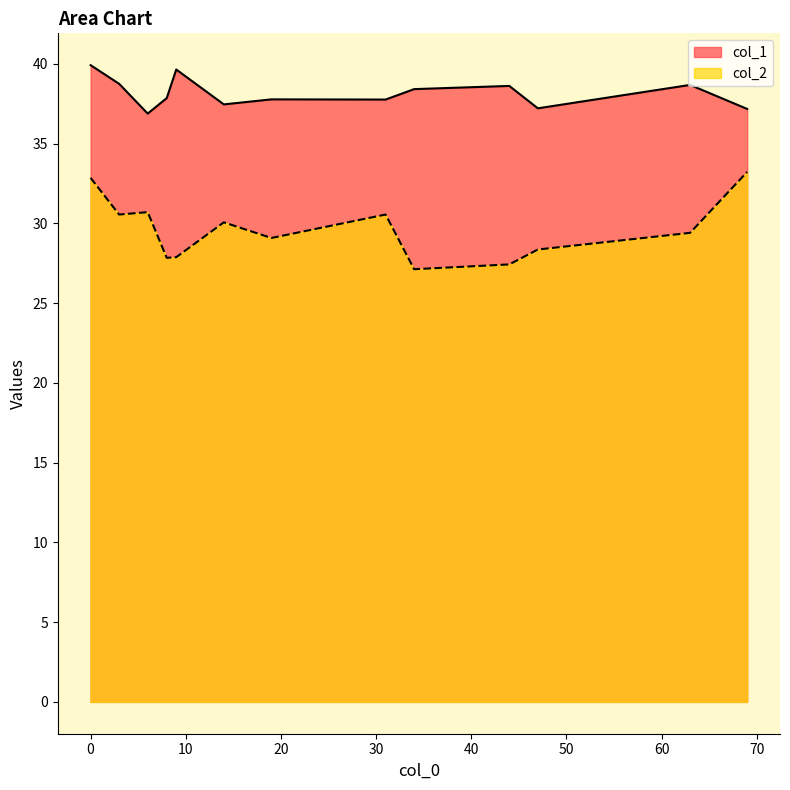

Which series has the largest range (max minus min)?

col_2